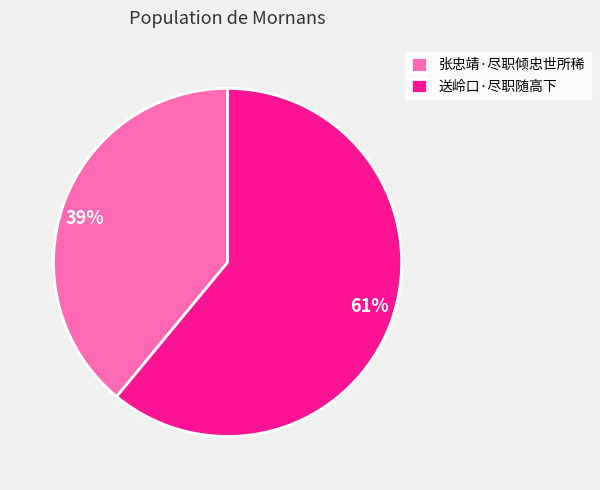

Is there a majority slice in this chart?

Yes